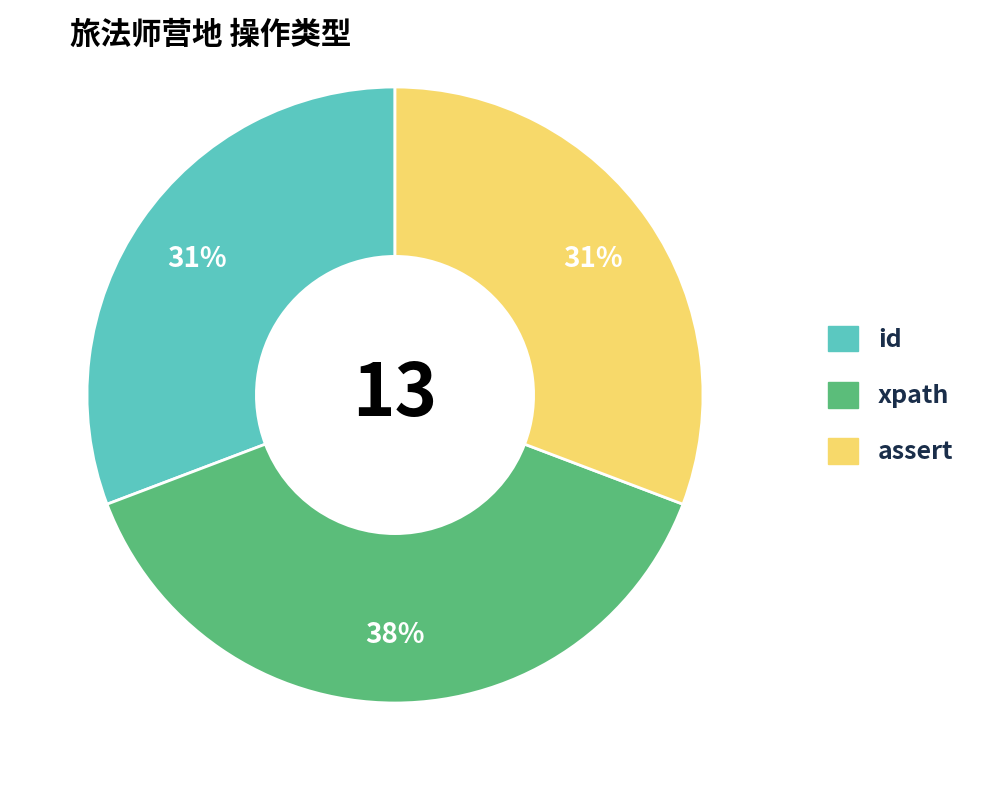

Is there a majority slice in this chart?

No